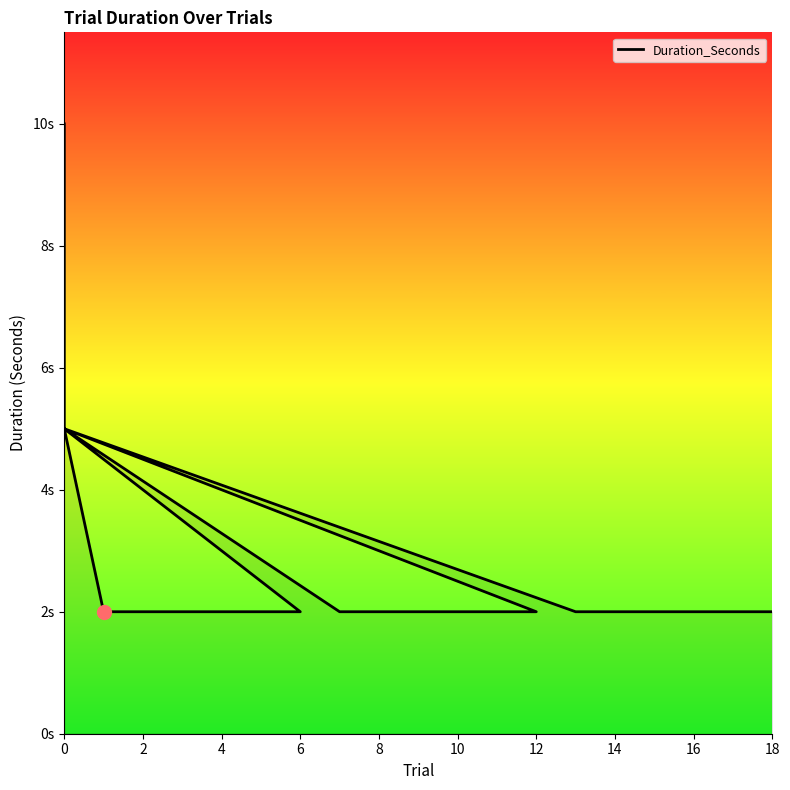

What is the label of the 11th point from the left?

8